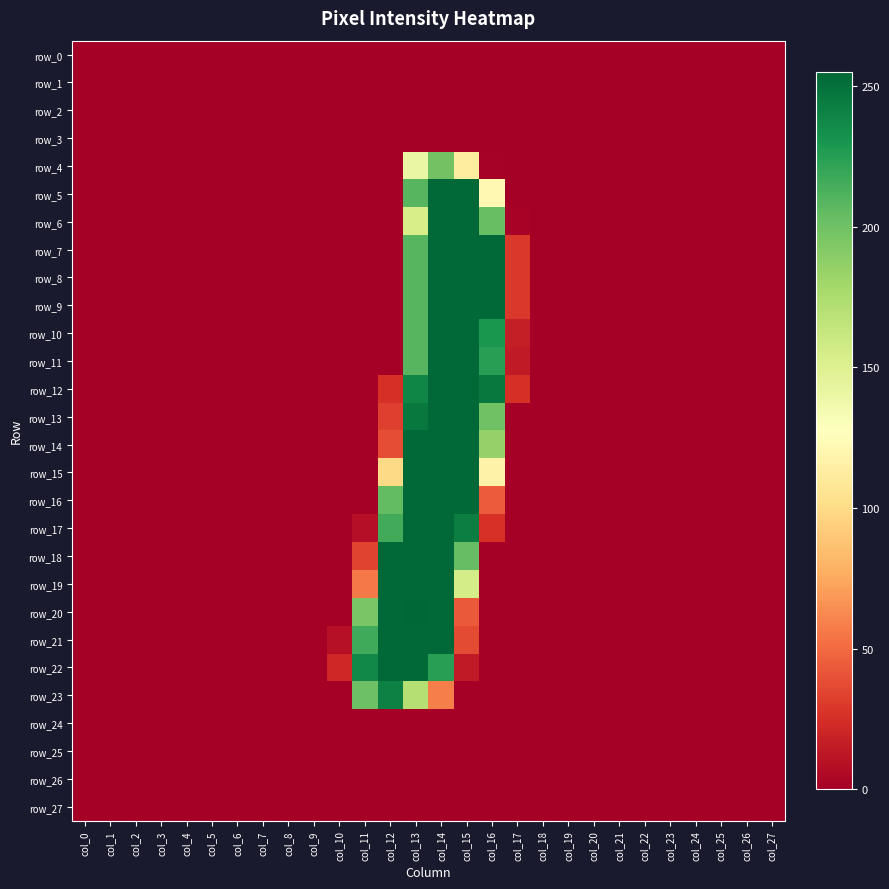

Which series has the largest total across all categories?

row_12